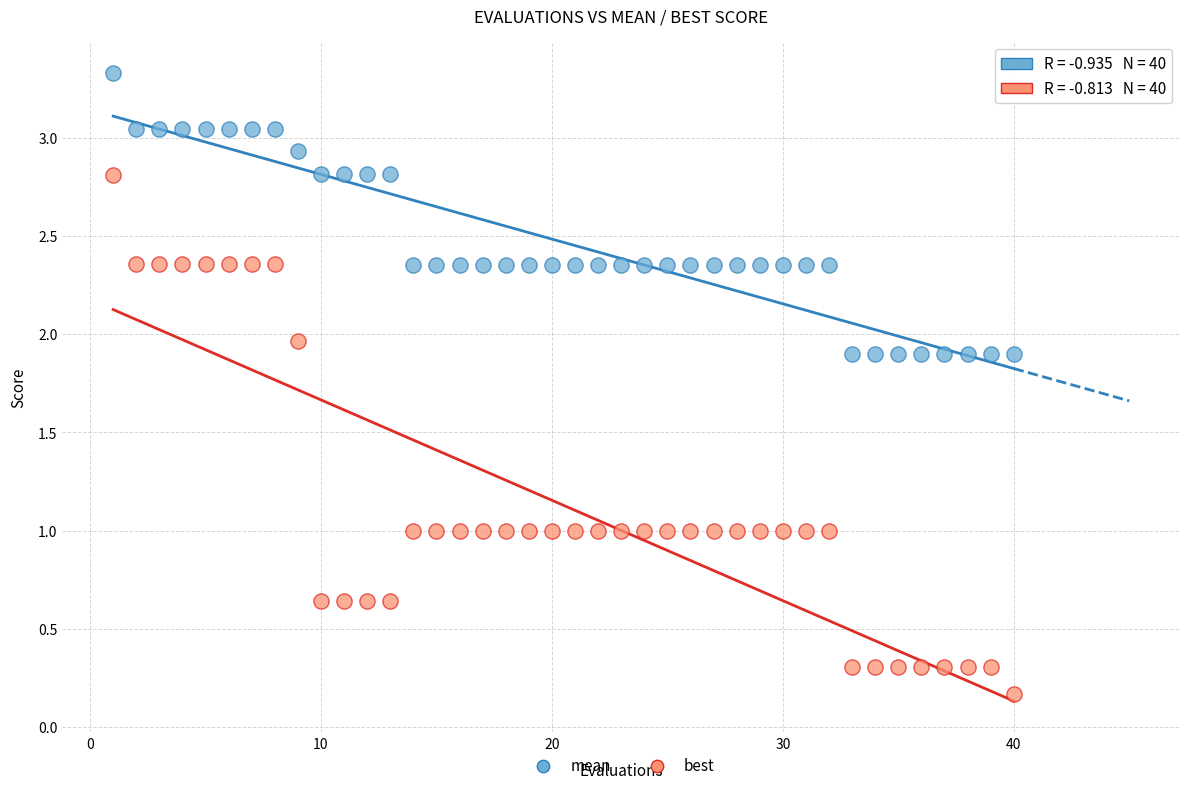

What are all the series names shown in the legend?

mean, best